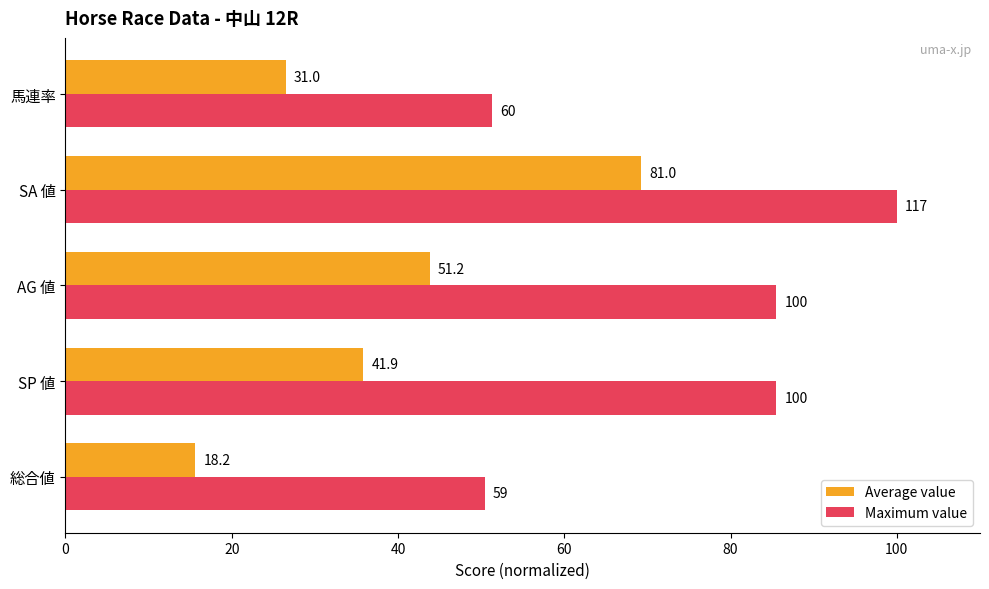

What are all the series names shown in the legend?

Average value, Maximum value